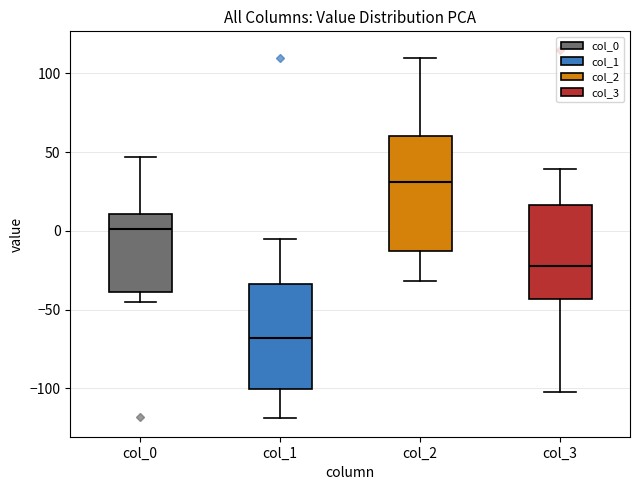

Where is the upper edge of the box for col_1 on the y-axis? The values are not printed on the chart, so give them approximately, as read against the axis.

-35